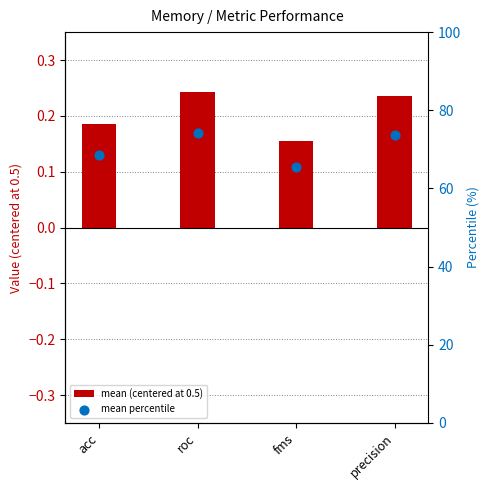

Which series has the widest spread of Y values?

mean percentile